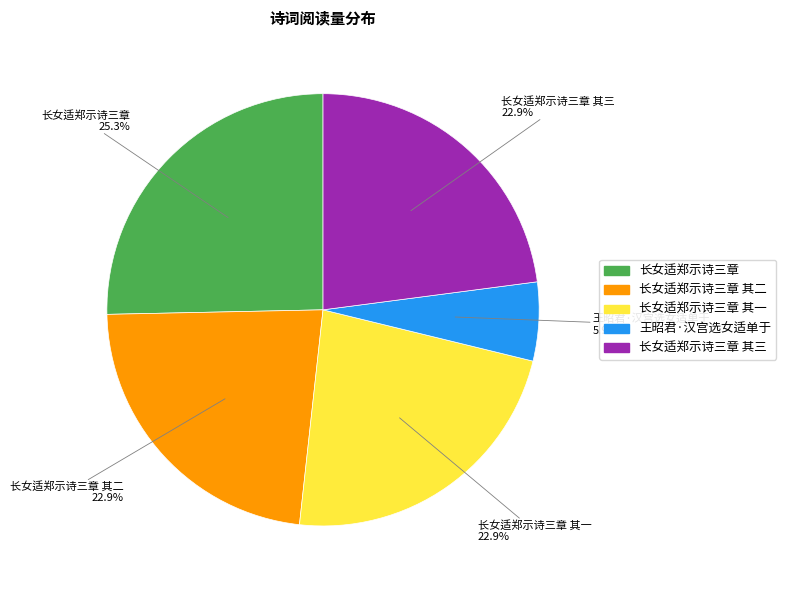

Between 长女适郑示诗三章 其一 and 王昭君·汉宫选女适单于, which is larger?

长女适郑示诗三章 其一